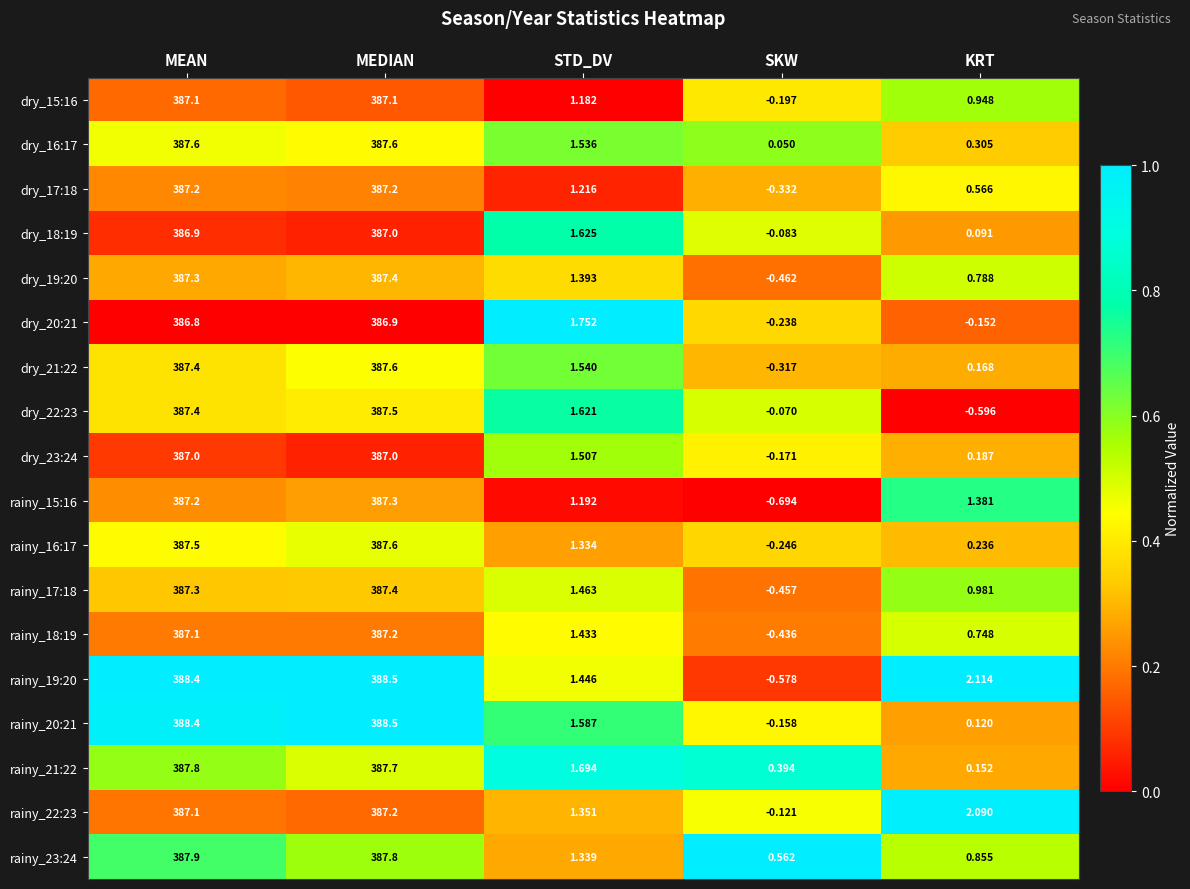

Where is dry_19:20 nearest to the value 193?

STD_DV